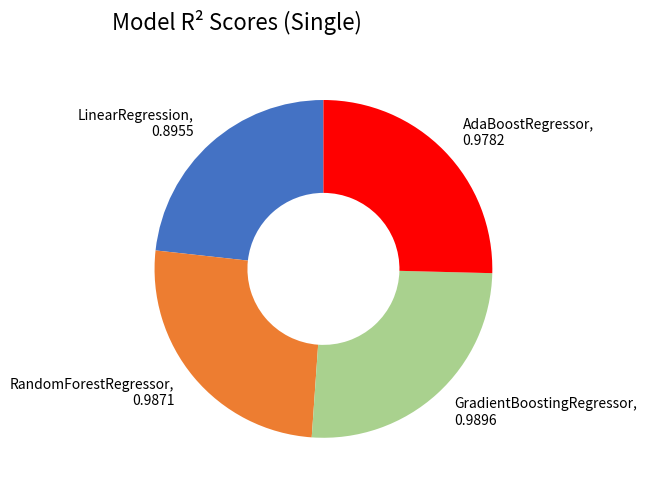

Do AdaBoostRegressor and GradientBoostingRegressor together represent more than half of the pie?

Yes